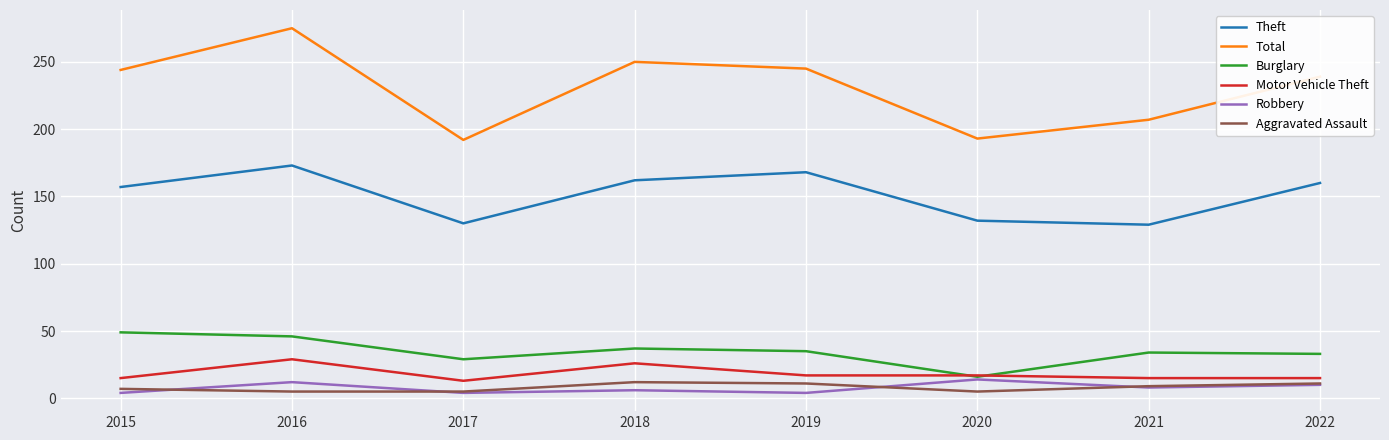

What is the highest value of the Theft series?

173